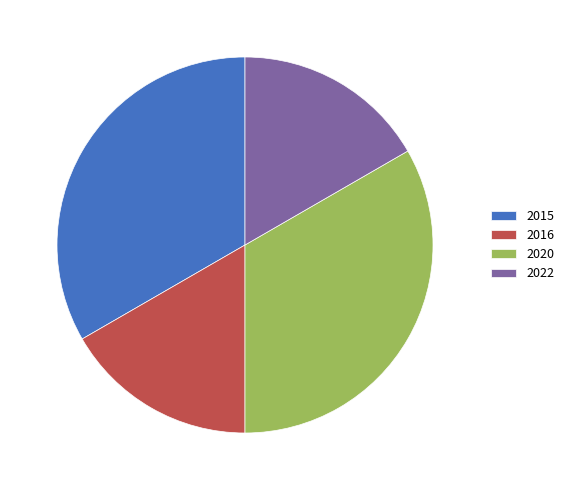

True or false: 2020 accounts for 21% of the total.

False